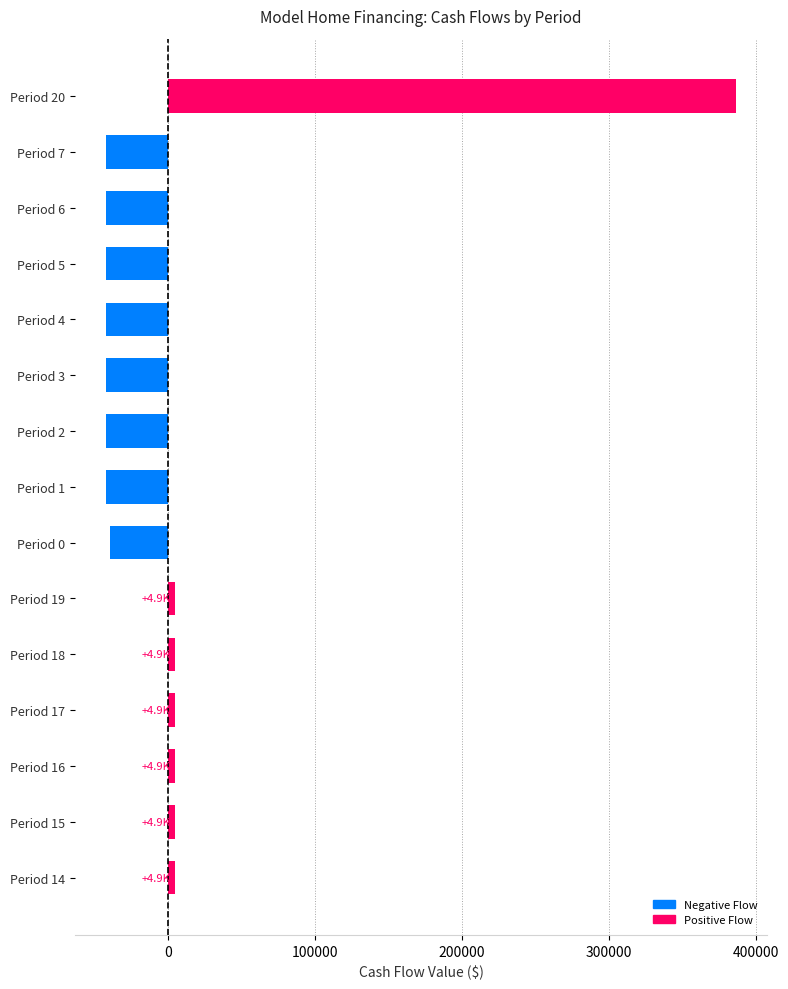

What is the difference between the maximum and minimum values?

428383.3